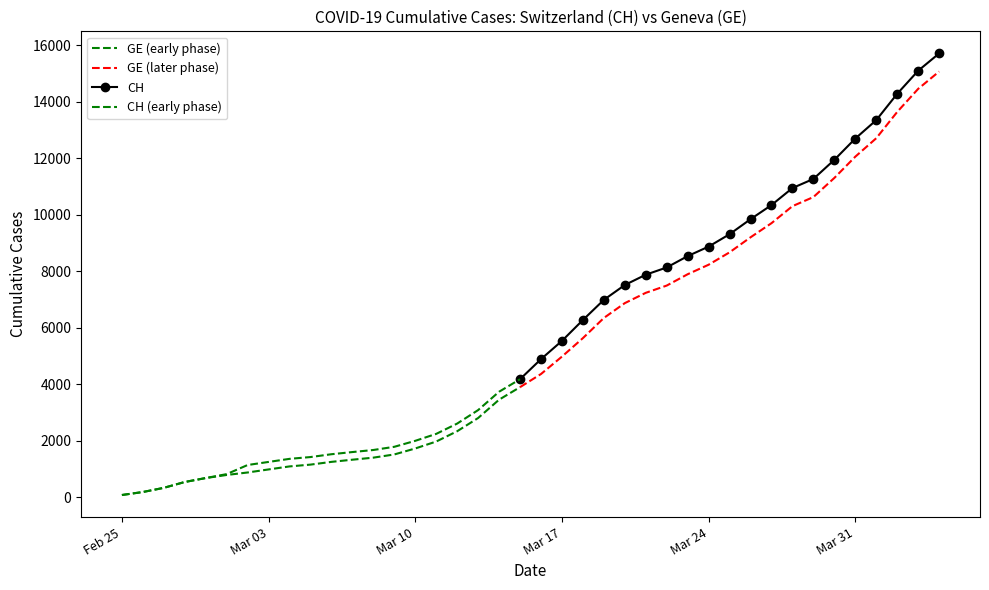

True or false: GE and CH cross at least once.

False